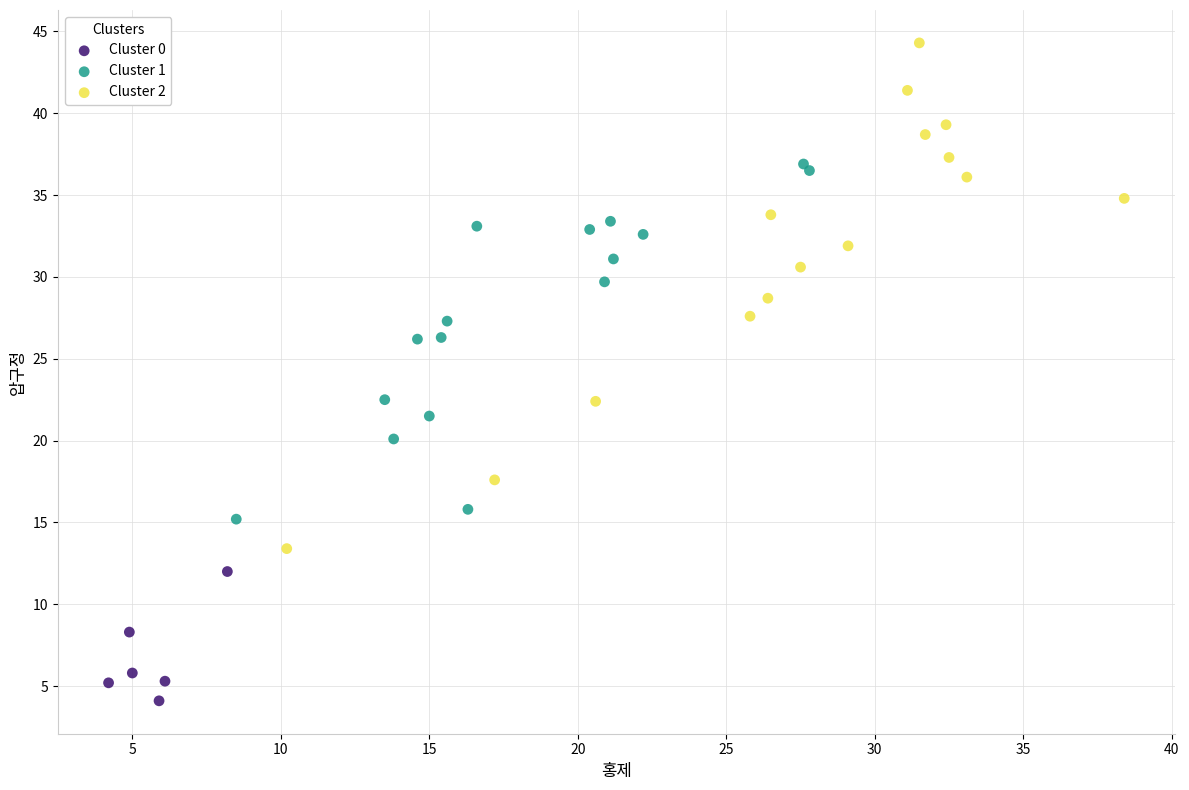

Which series reaches the maximum Y coordinate?

Cluster 2